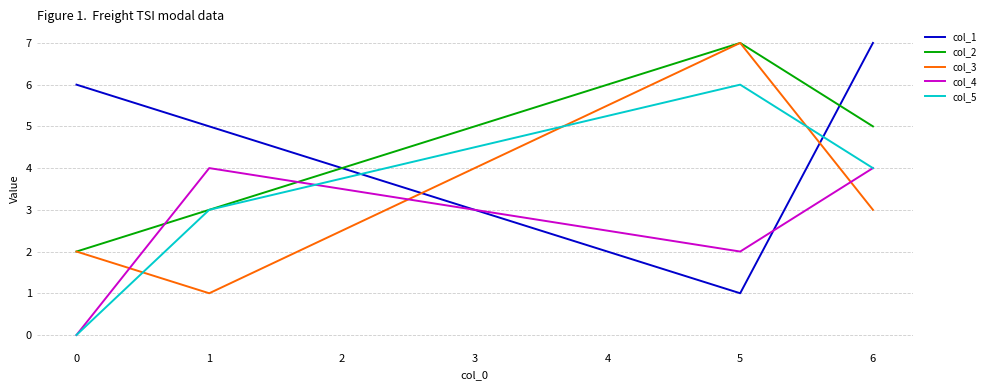

Between which two adjacent categories do col_3 and col_5 first intersect?

0 and 1